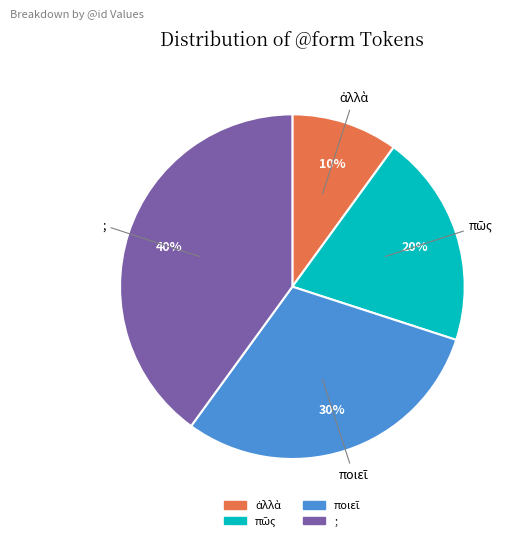

To the nearest percent, what portion does ; represent?

40%